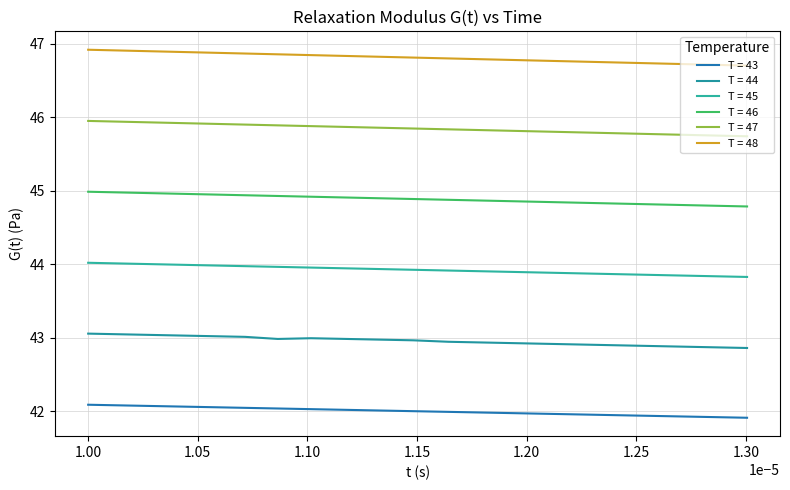

At how many categories does at least one series exceed 42?

20